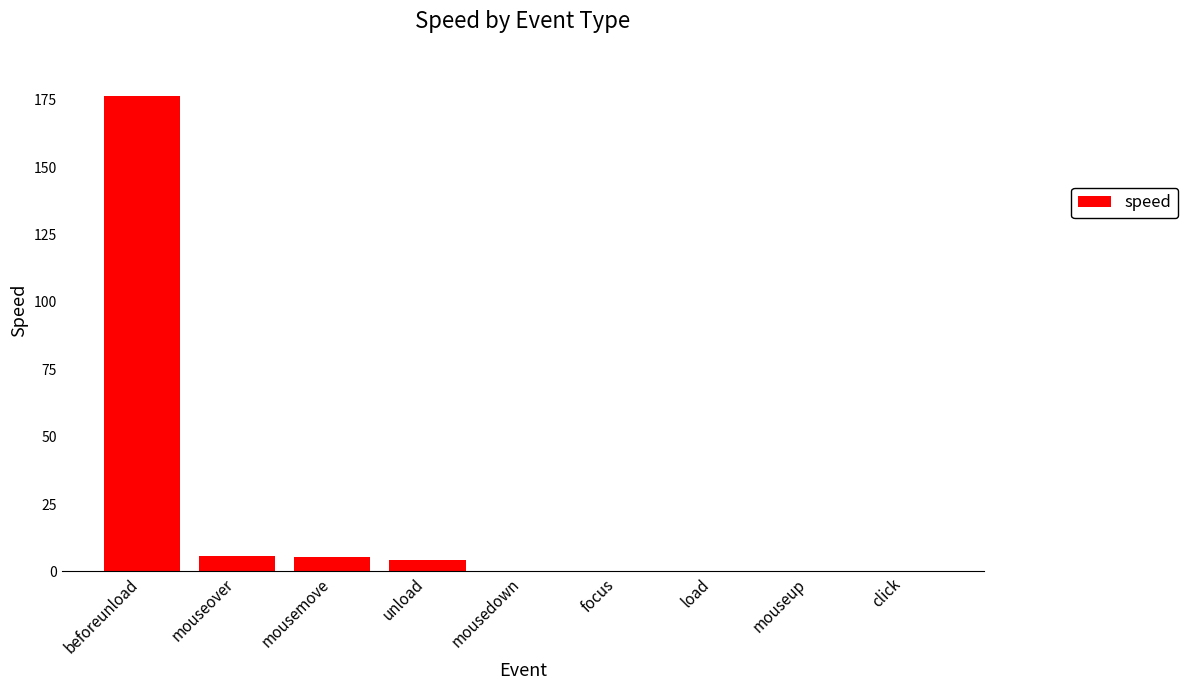

What is the sum of all values?

191.7